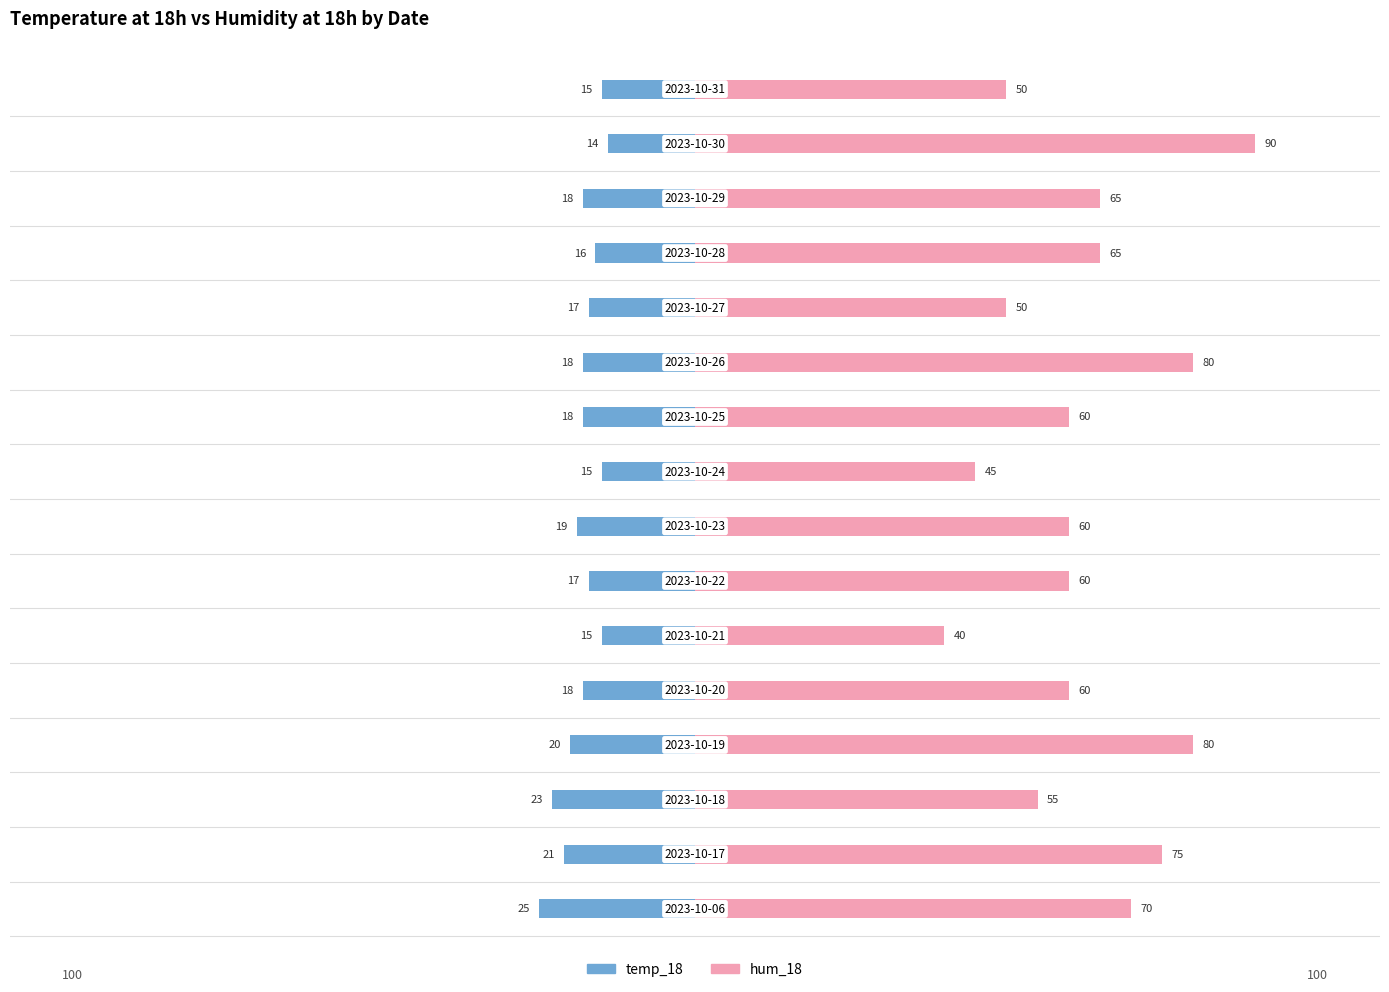

How many groups of bars are there?

16